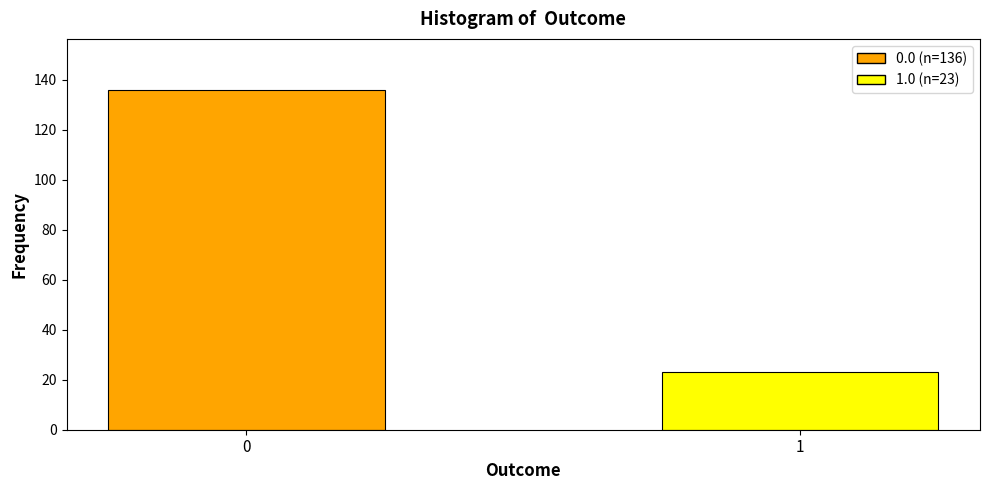

Reading left to right, transcribe all the data shown in this chart.

136	23